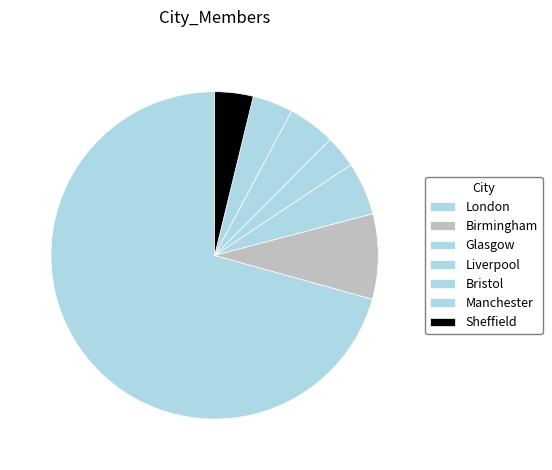

Is it true that London is 76% of the pie?

False